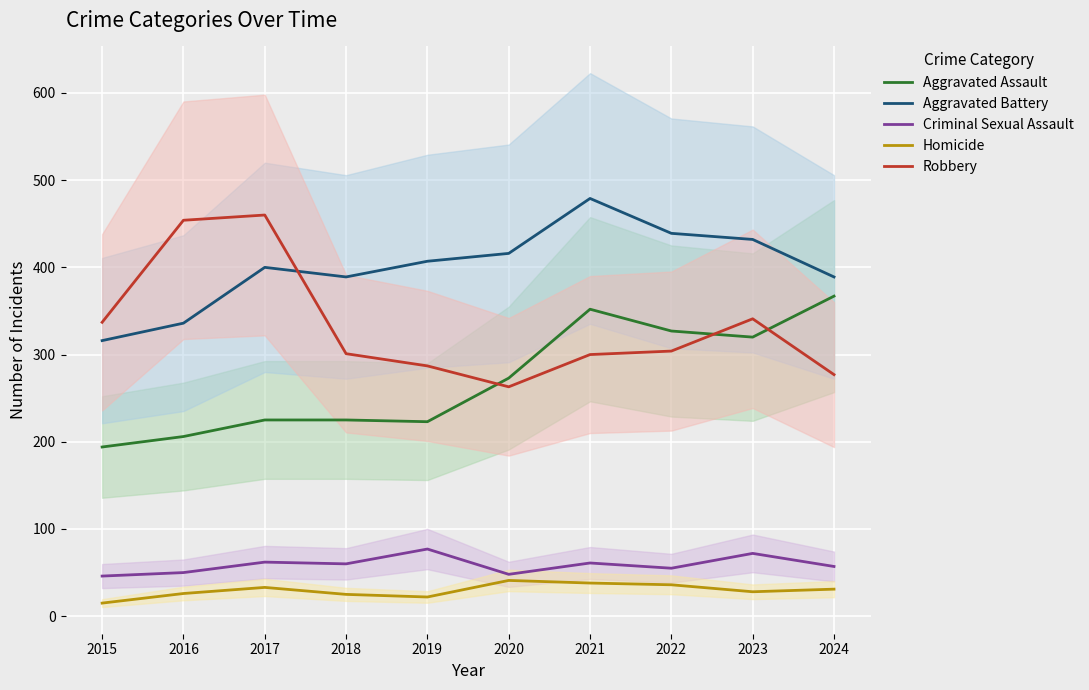

What is the minimum value shown in the chart?

15